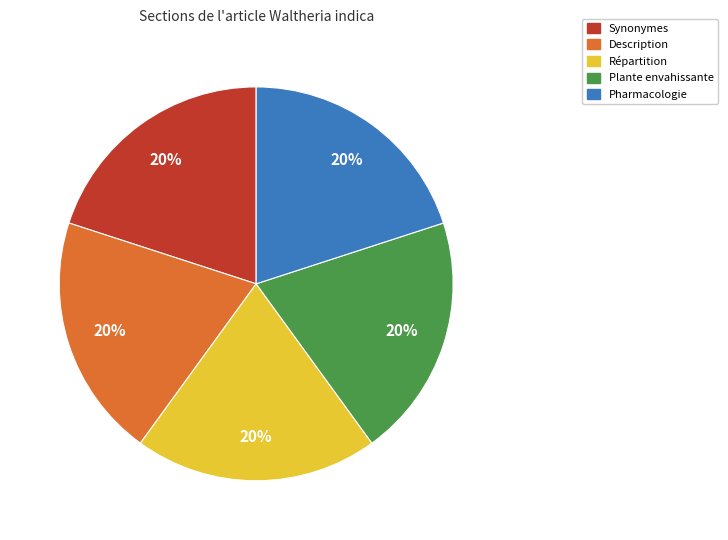

The Répartition slice represents 7% of the pie. True or false?

False